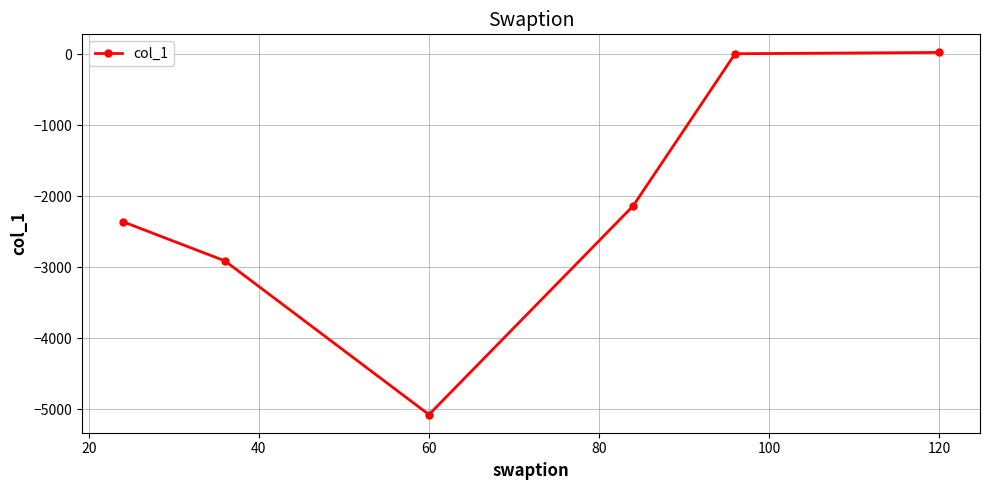

True or false: there are more than 2 points higher than both neighbors.

False